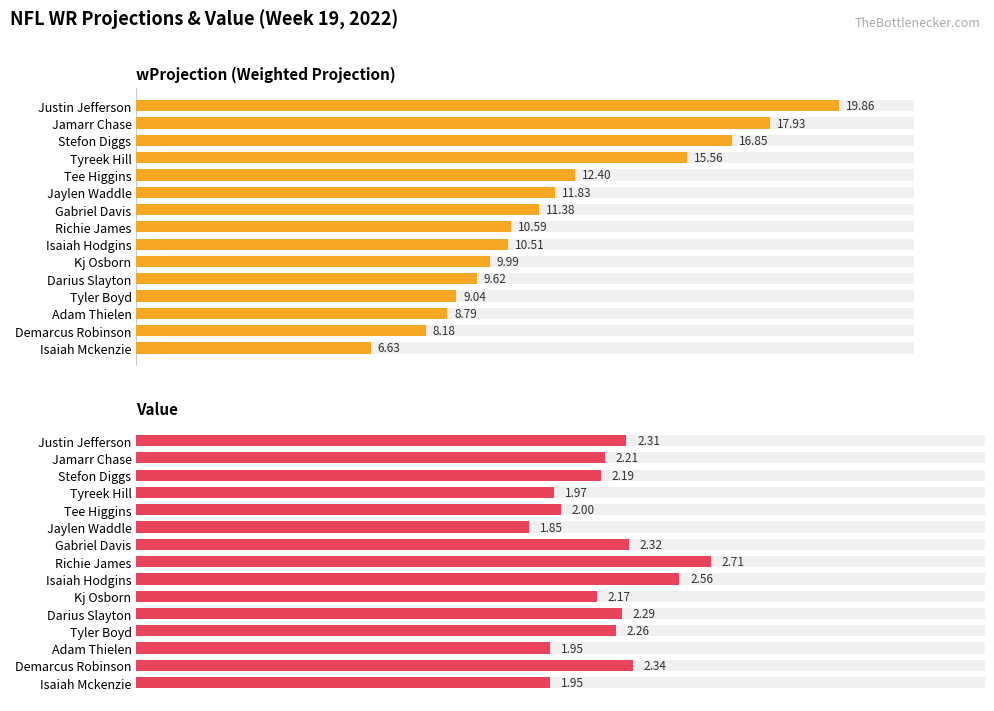

How many bars are there in each group?

2